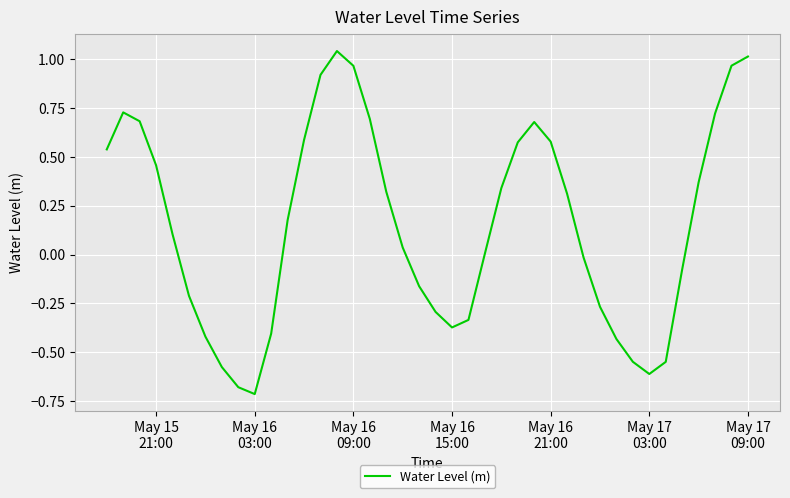

What is the difference between the maximum and minimum values?

1.8